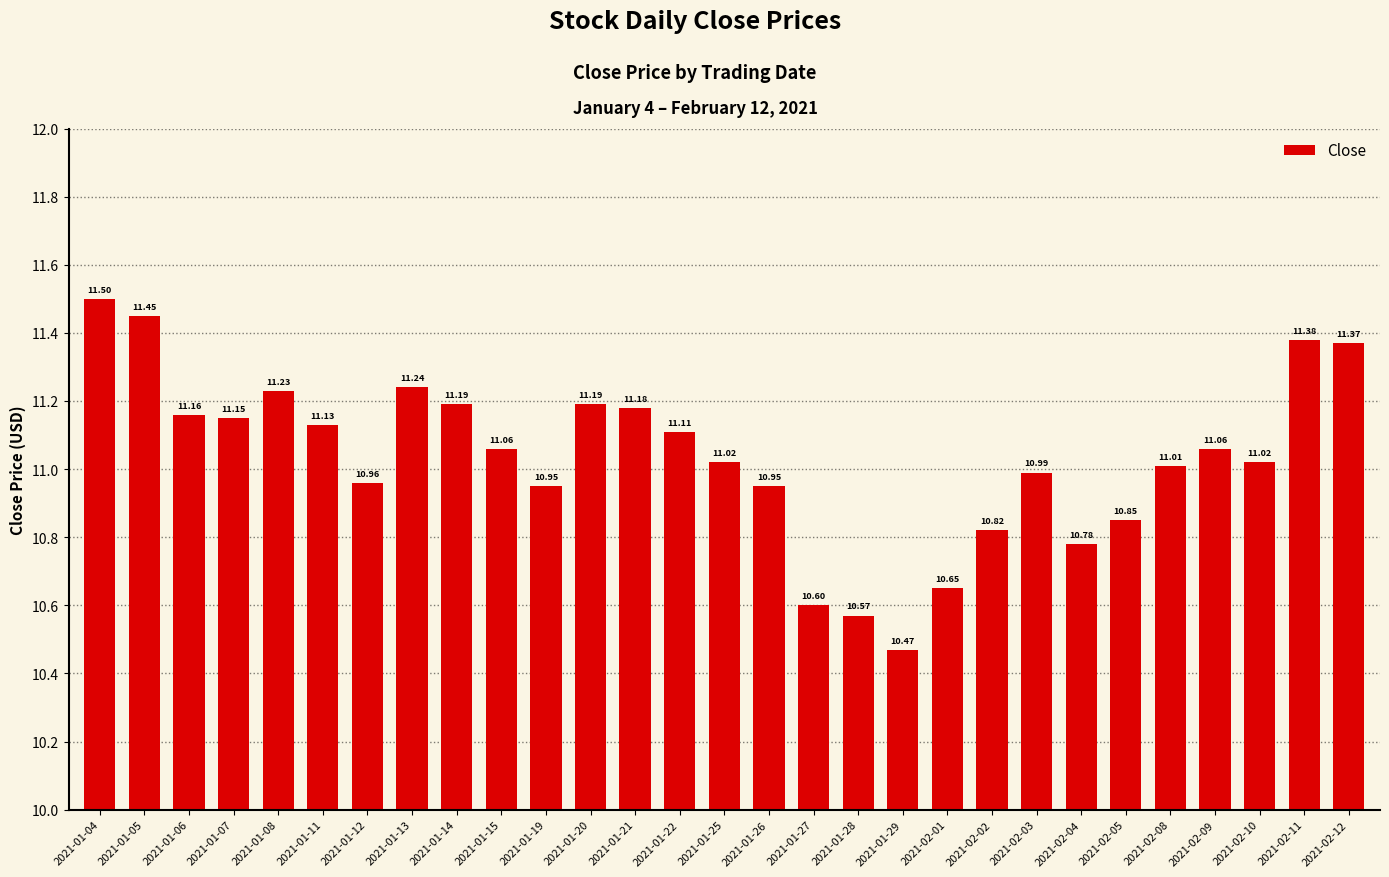

What is the difference between the maximum and minimum values?

1.0